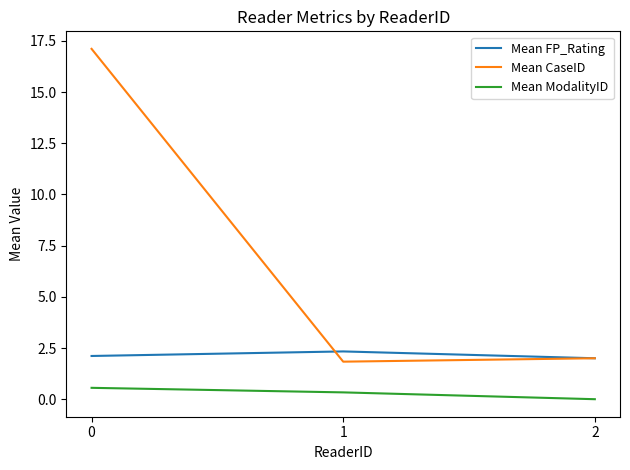

What is the difference between the maximum and minimum values in the Mean ModalityID series?

0.6